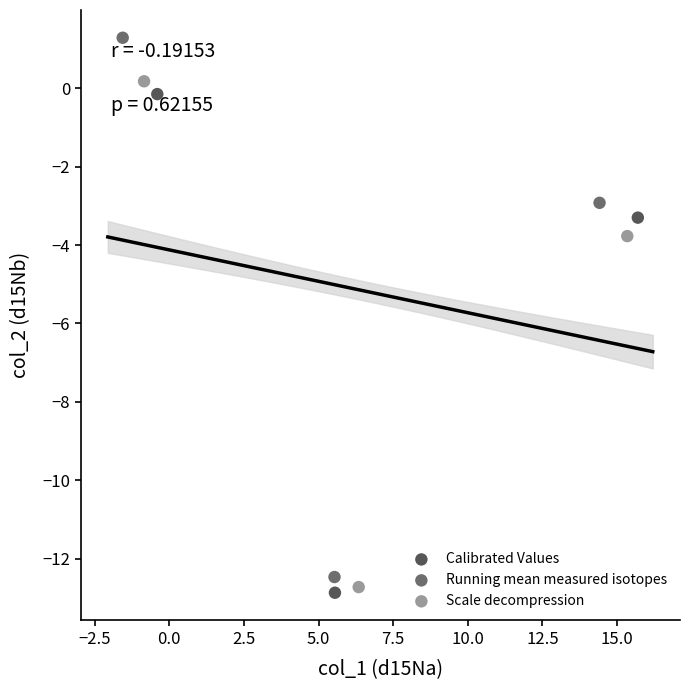

Which series contains the highest Y value?

Running mean measured isotopes